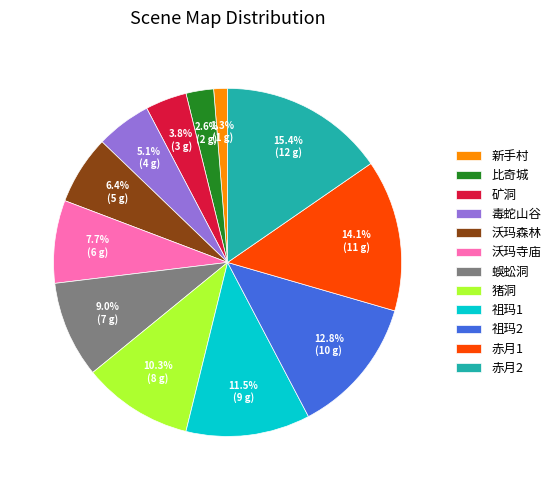

The 新手村 slice represents 11% of the pie. True or false?

False